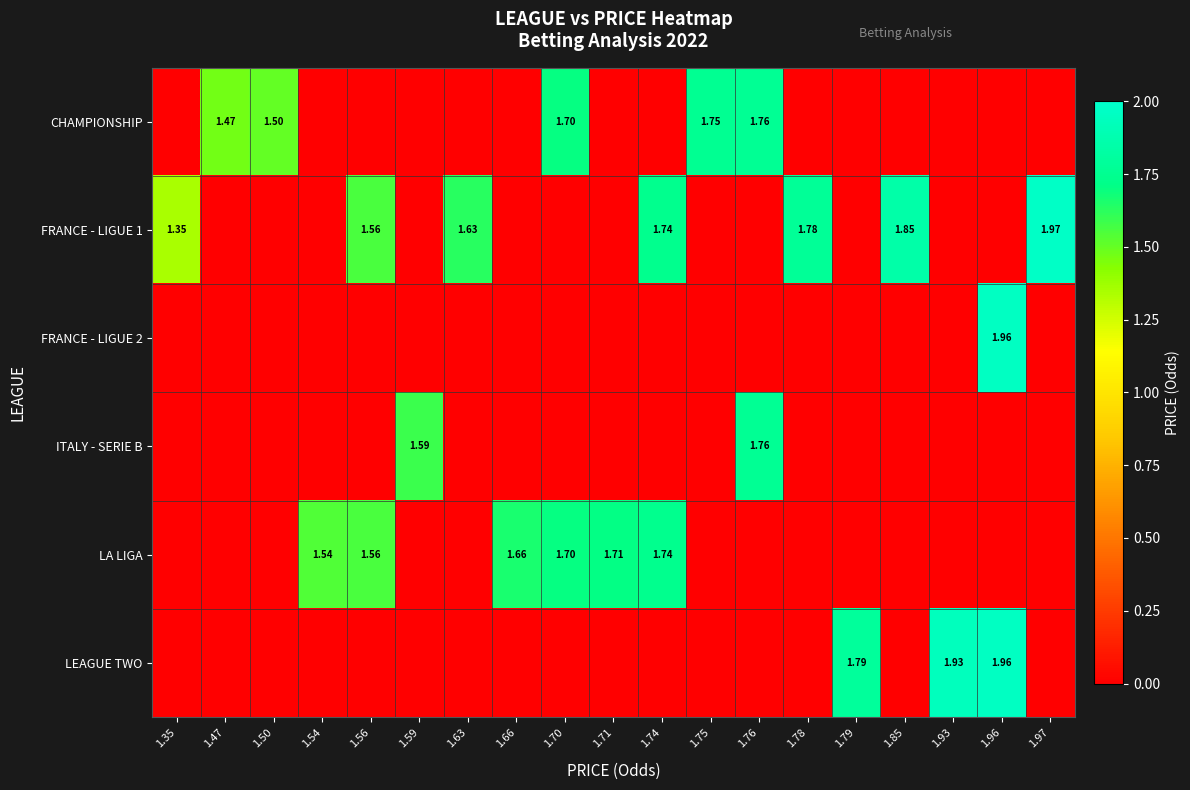

True or false: LA LIGA has a value of 0.0 at 1.75.

True